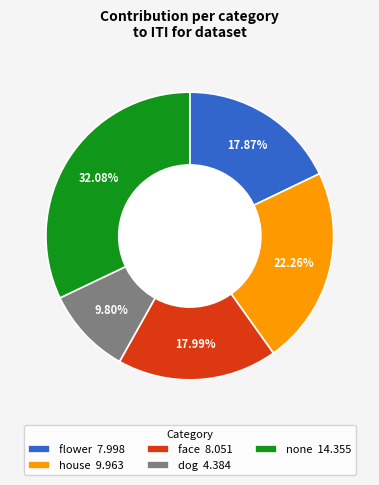

Does flower 7.998 account for over 50% of the chart?

No